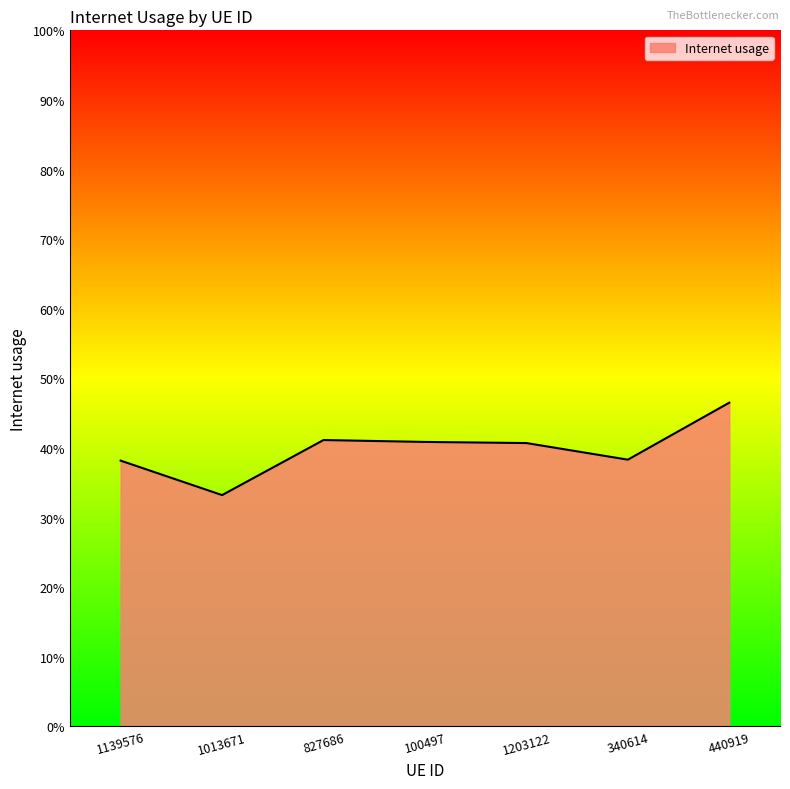

Does the chart have visible grid lines?

No